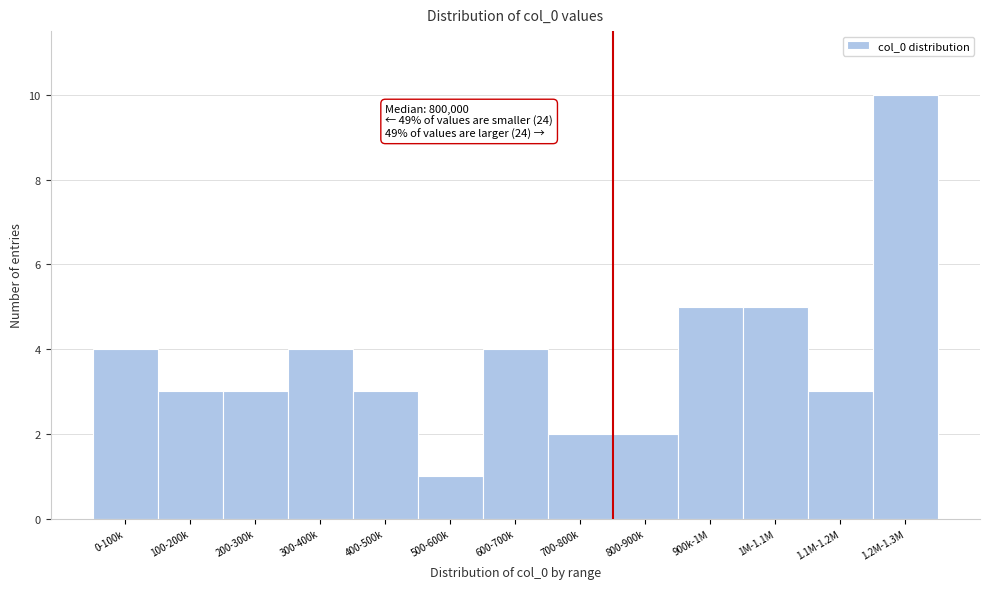

Reading right to left, transcribe all the data shown in this chart.

10	3	5	5	2	2	4	1	3	4	3	3	4